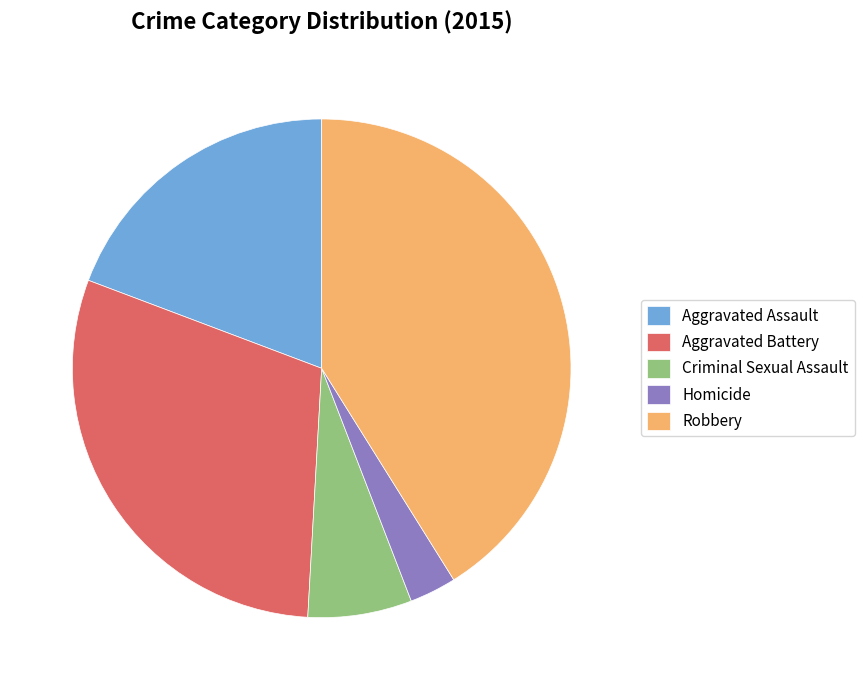

Which has a higher value, Robbery or Criminal Sexual Assault?

Robbery